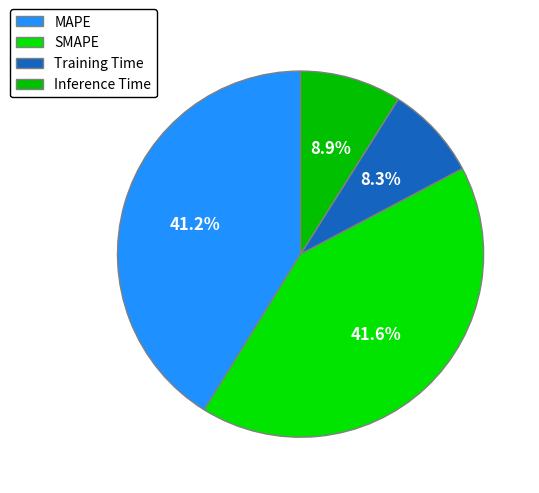

Is it true that SMAPE is 42% of the pie?

True